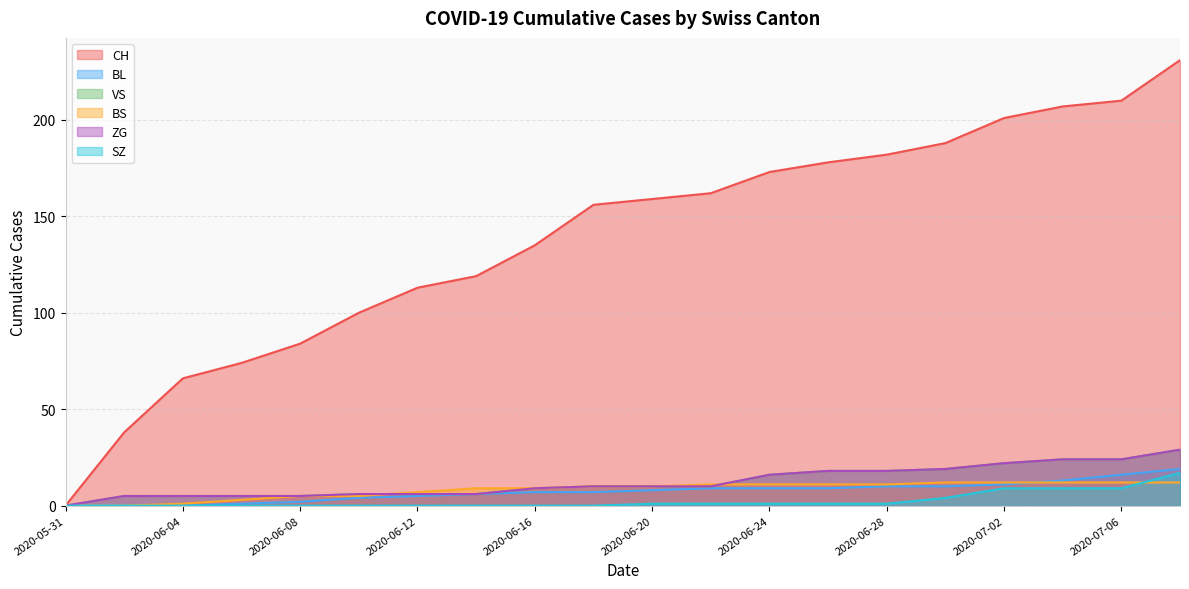

The BS series shows 7 at 2020-07-06. True or false?

False